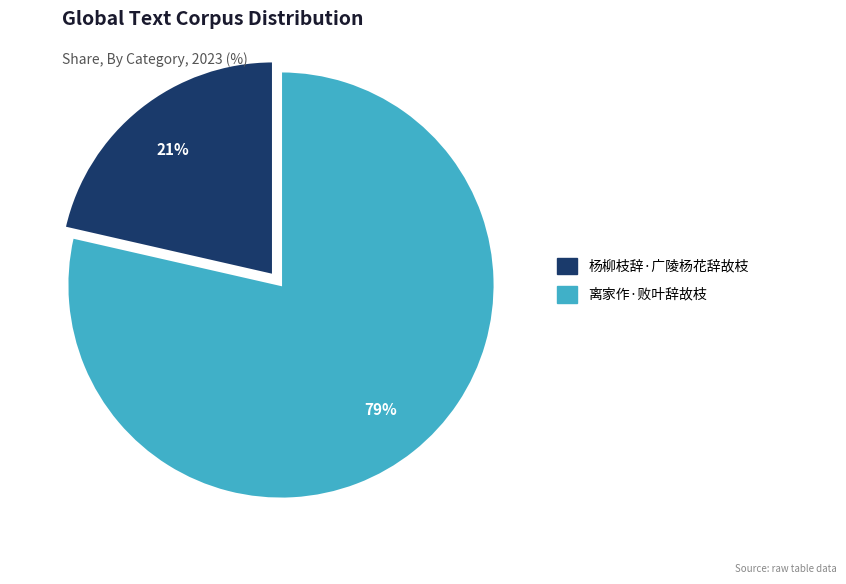

Combined, do 杨柳枝辞·广陵杨花辞故枝 and 离家作·败叶辞故枝 account for over 50%?

Yes